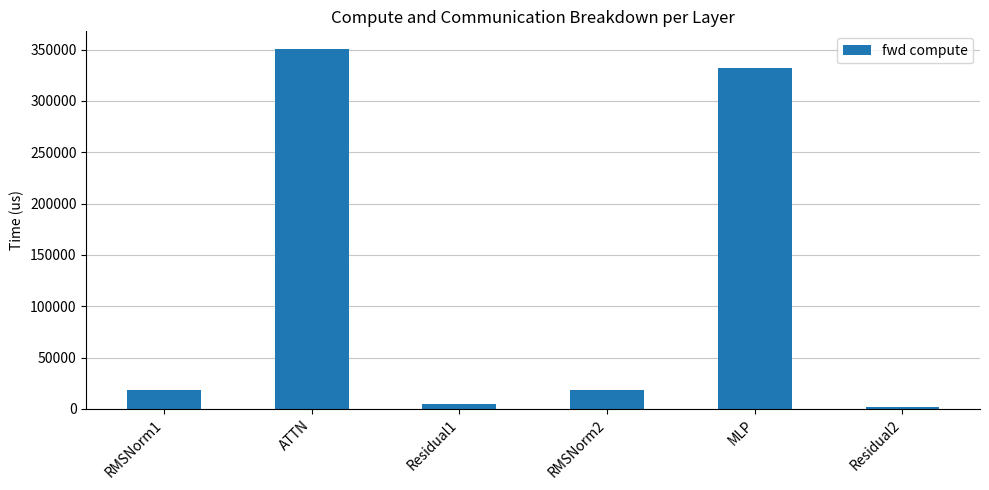

What is the average value?

120820.4